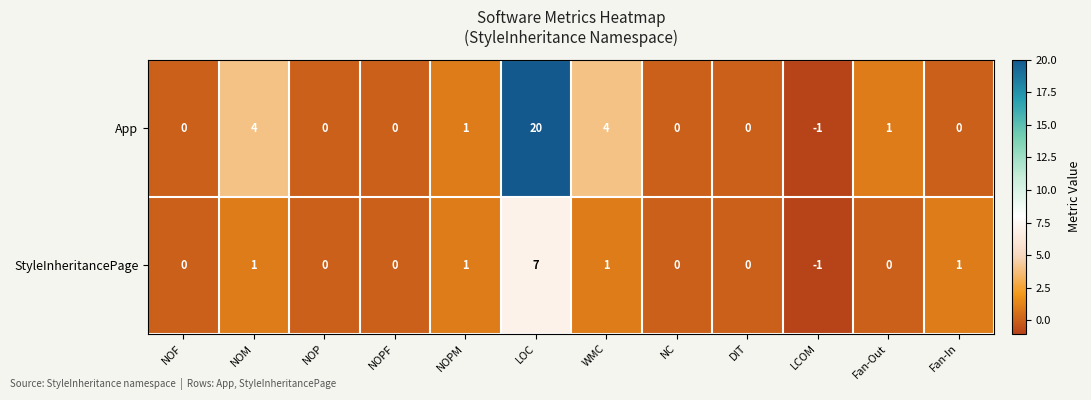

The App series shows 0 at NOP. True or false?

True